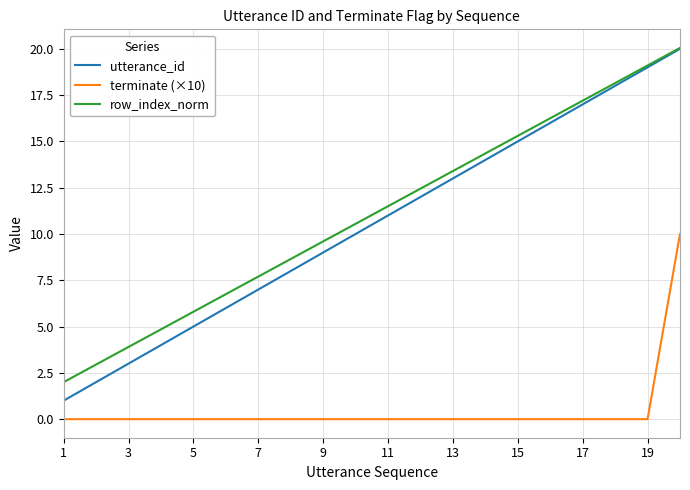

What is the difference between the maximum and second lowest values in the utterance_id series?

18.0